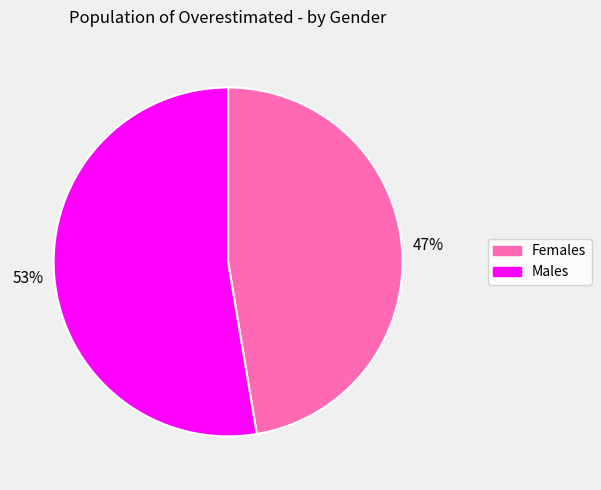

To the nearest percent, what portion does Females represent?

47%